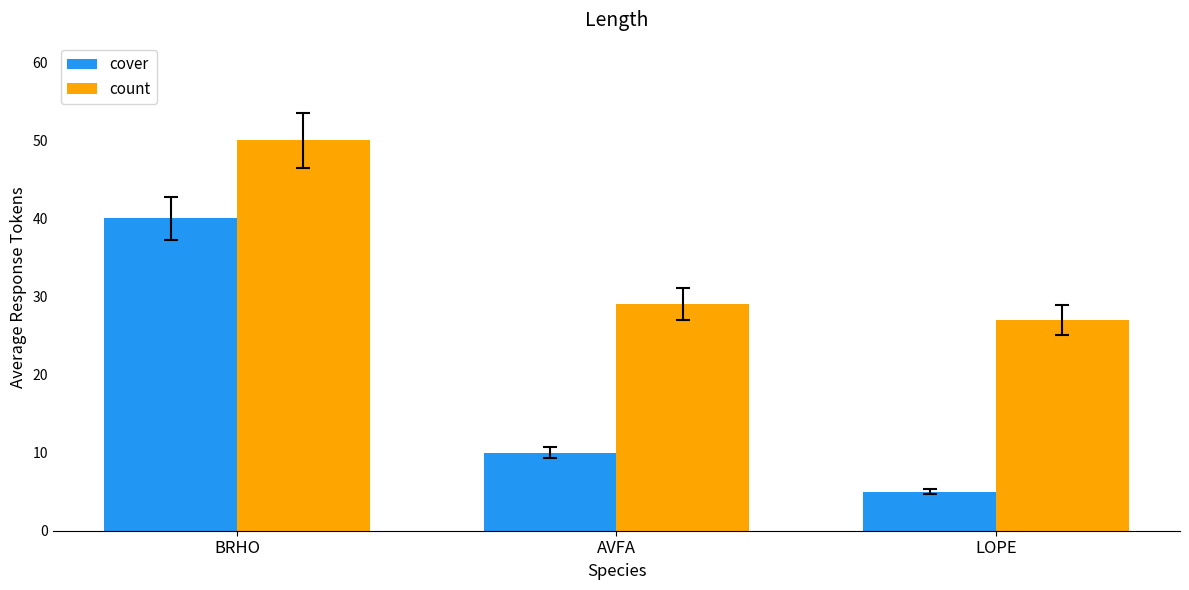

What is the sum of the cover values at BRHO and LOPE?

45